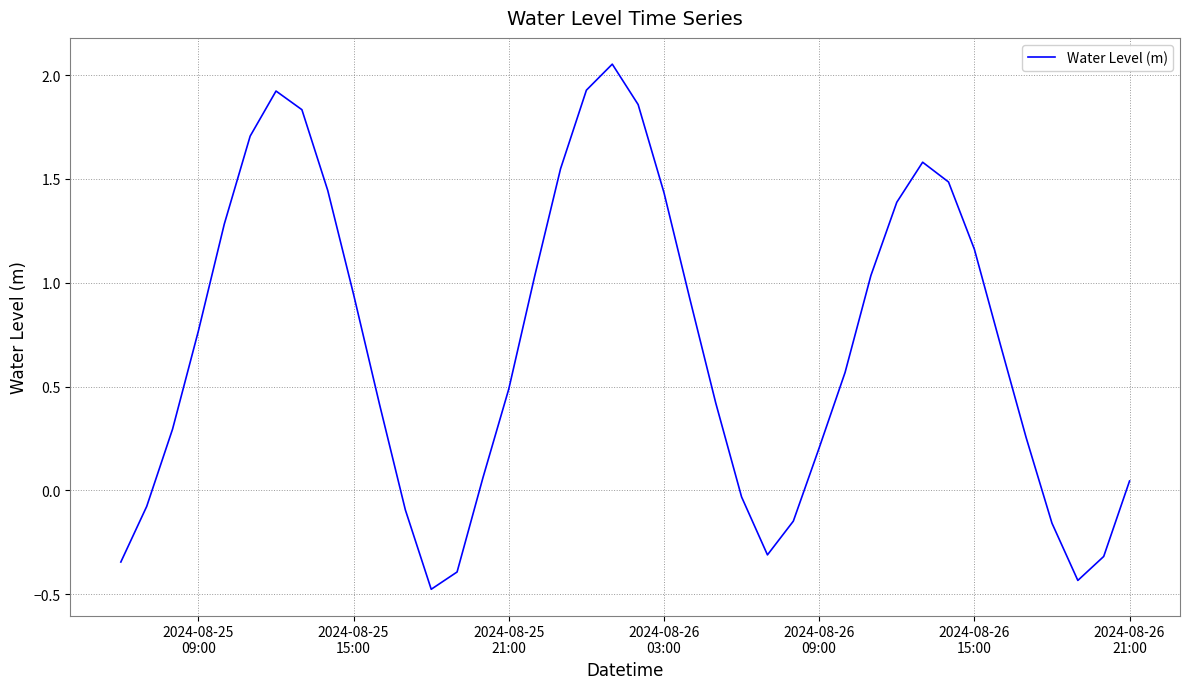

What is the minimum value shown in the chart?

-0.5